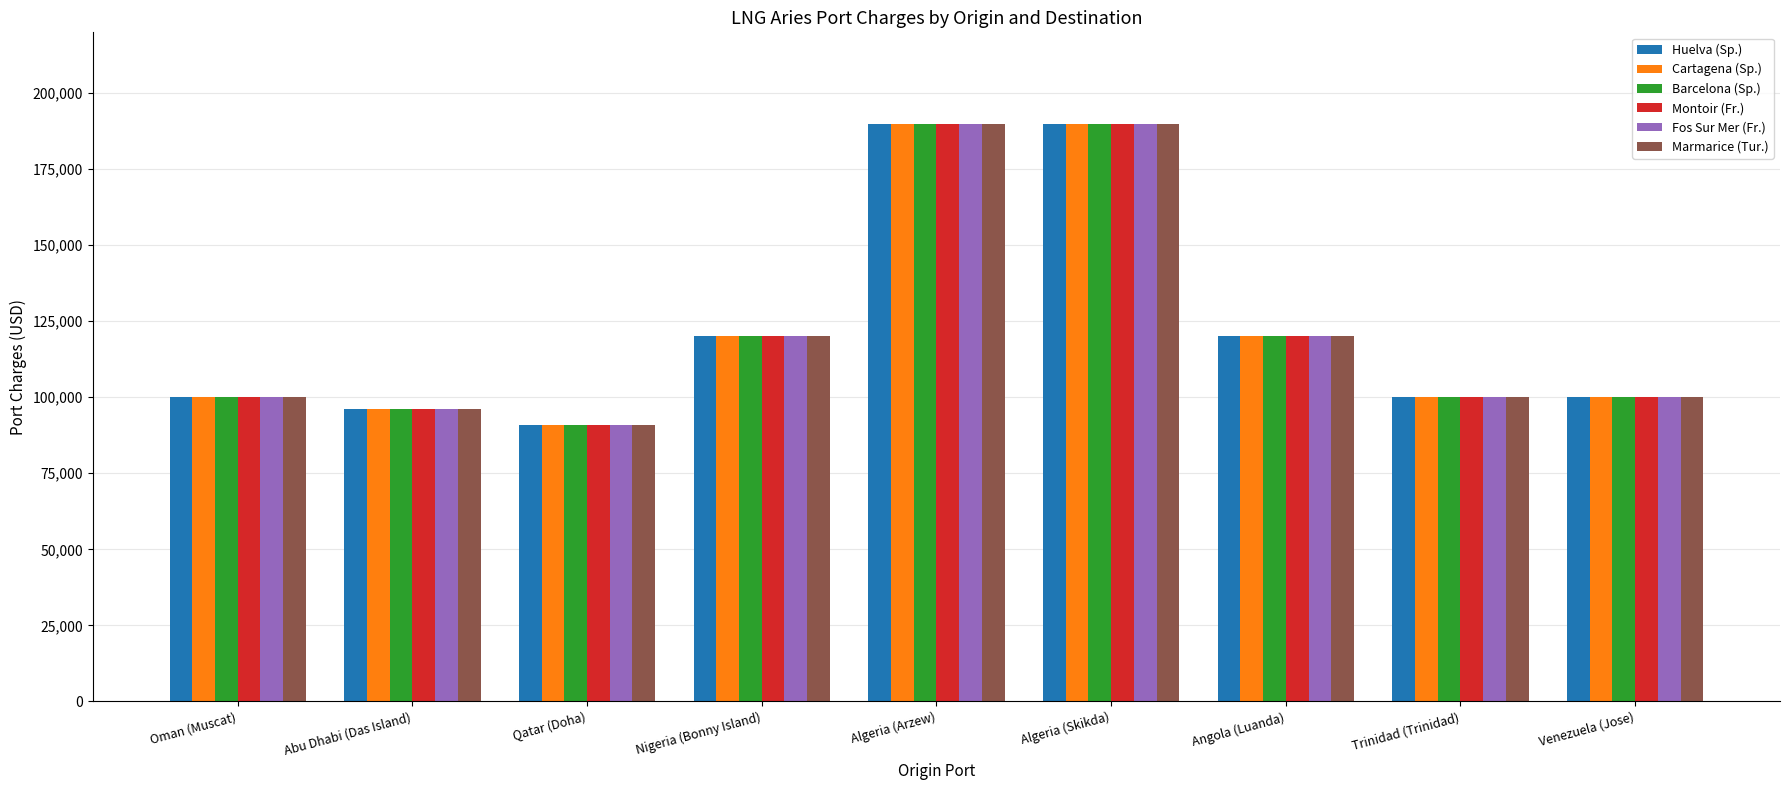

Reading right to left, list all the values displayed in this chart.

Huelva (Sp.): 100000	100000	120000	190000	190000	120000	91000	96000	100000
Cartagena (Sp.): 100000	100000	120000	190000	190000	120000	91000	96000	100000
Barcelona (Sp.): 100000	100000	120000	190000	190000	120000	91000	96000	100000
Montoir (Fr.): 100000	100000	120000	190000	190000	120000	91000	96000	100000
Fos Sur Mer (Fr.): 100000	100000	120000	190000	190000	120000	91000	96000	100000
Marmarice (Tur.): 100000	100000	120000	190000	190000	120000	91000	96000	100000